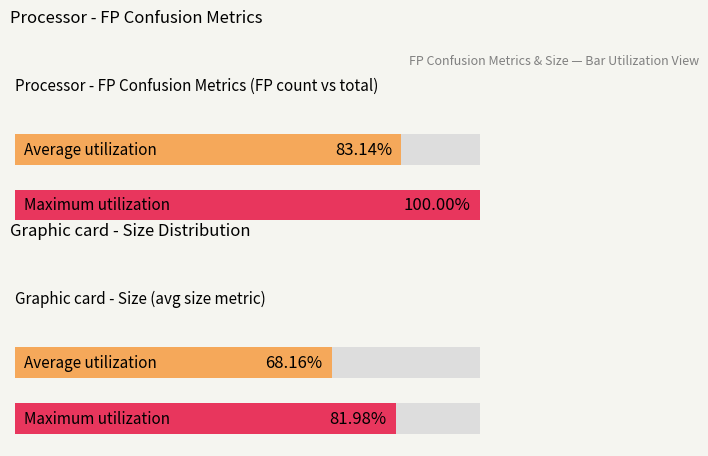

What is the lowest value of the Average utilization series?

68.2